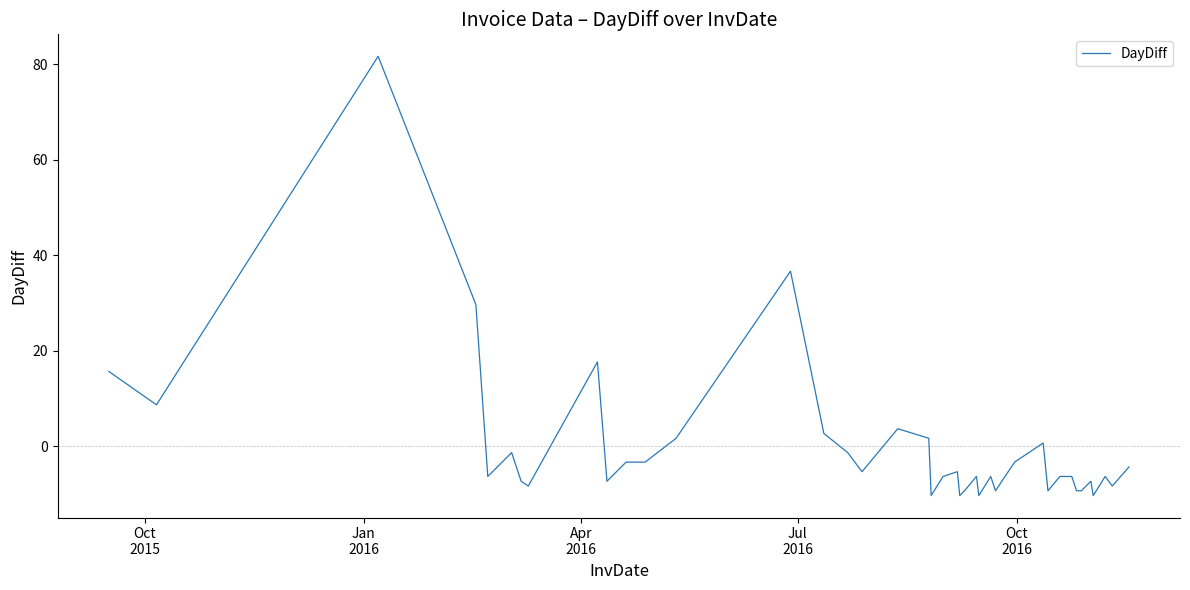

What is the maximum value shown in the chart?

81.6